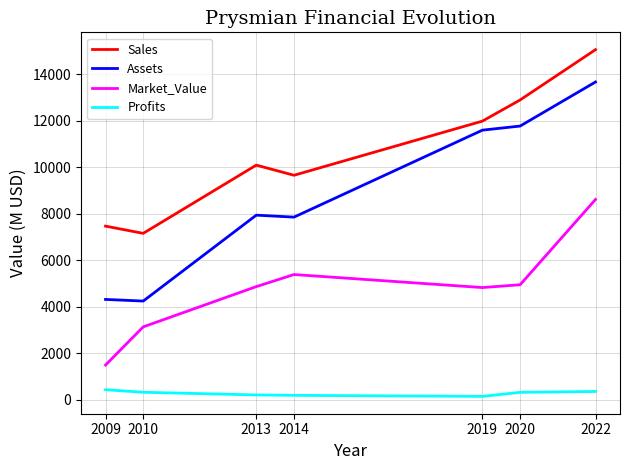

Between 2010 and 2013, which series saw the biggest shift?

Assets